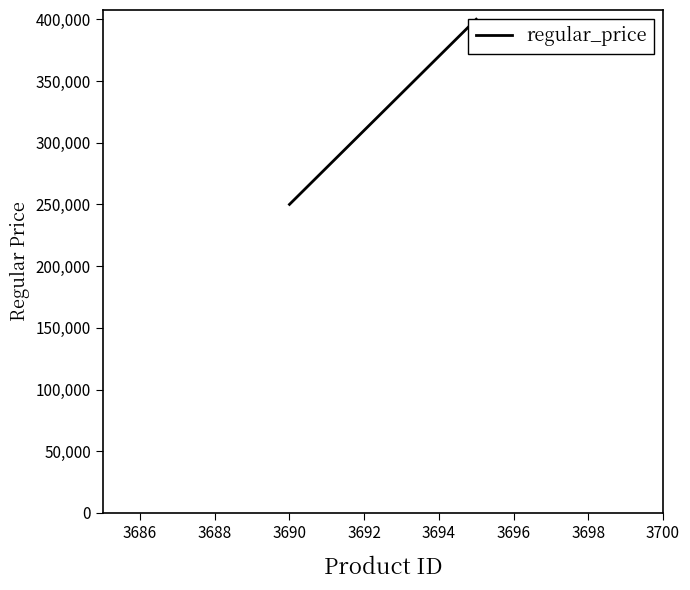

How many lines are shown in the chart?

1